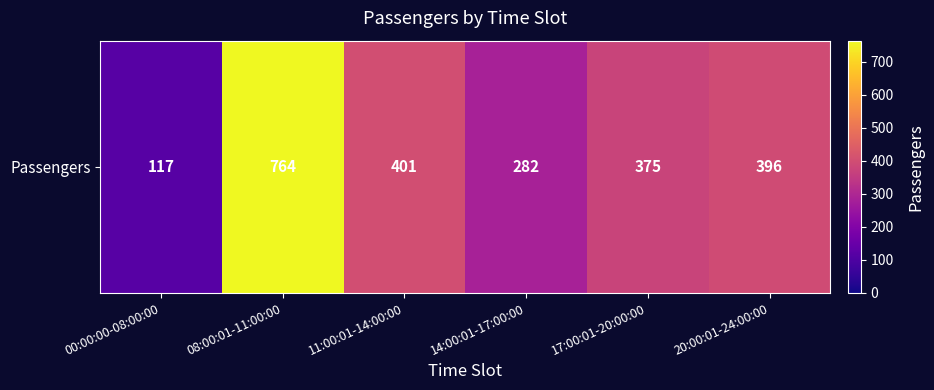

True or false: the data shows 62 at 00:00:00-08:00:00.

False